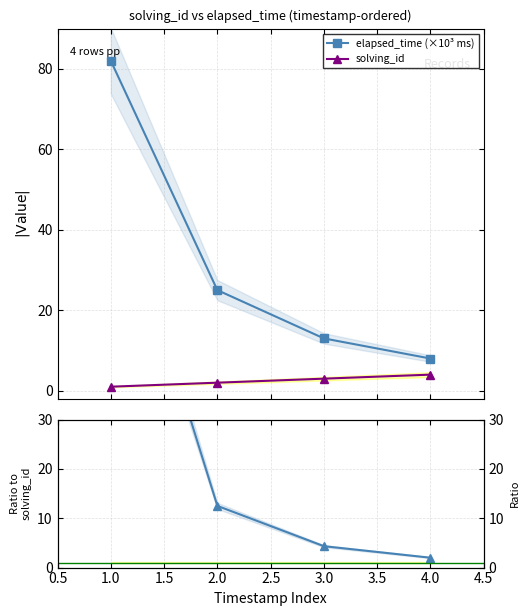

True or false: elapsed_time (×10³ ms) and solving_id cross at least once.

False